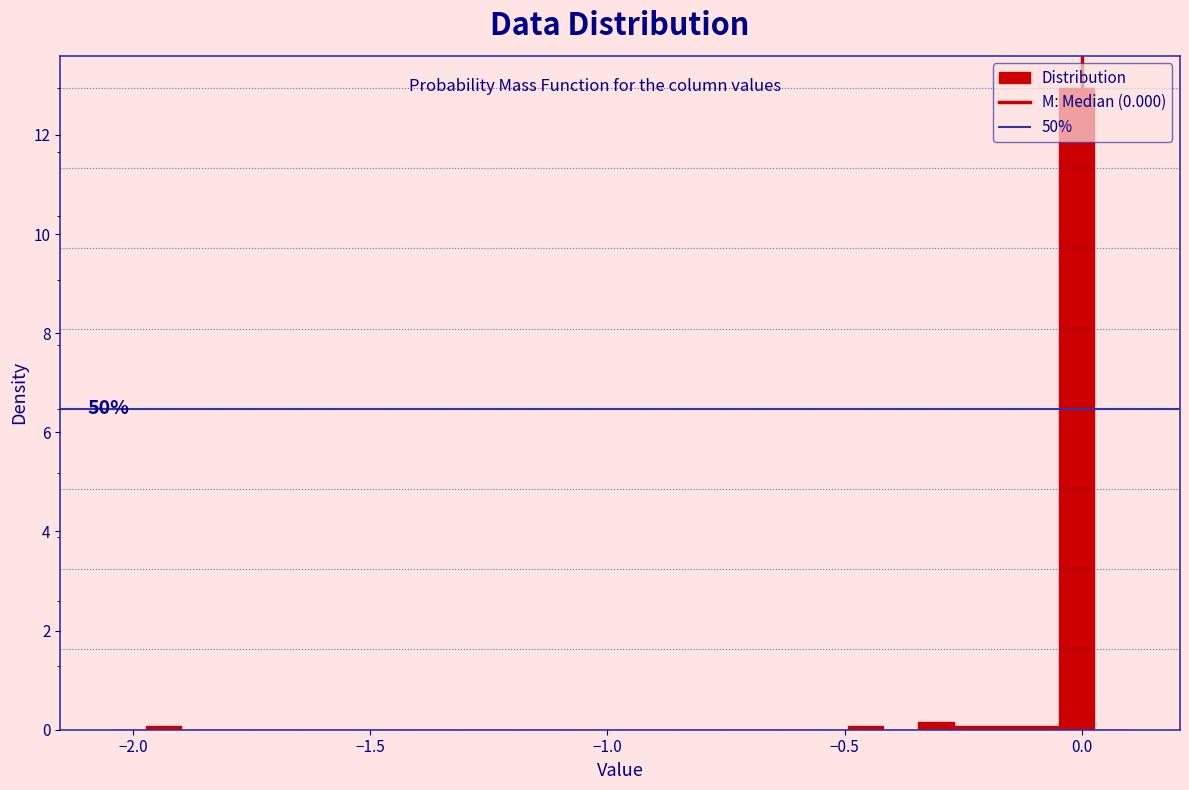

Around what value on the x-axis is the tallest bar? Give the approximate position of its centre, as read against the axis.

0.00